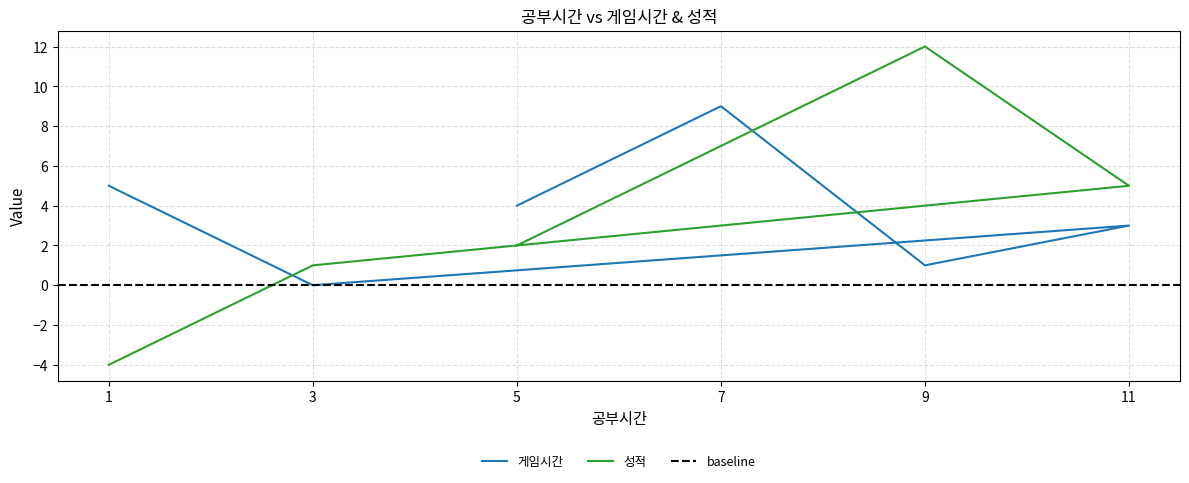

How many data points does each series have?

6